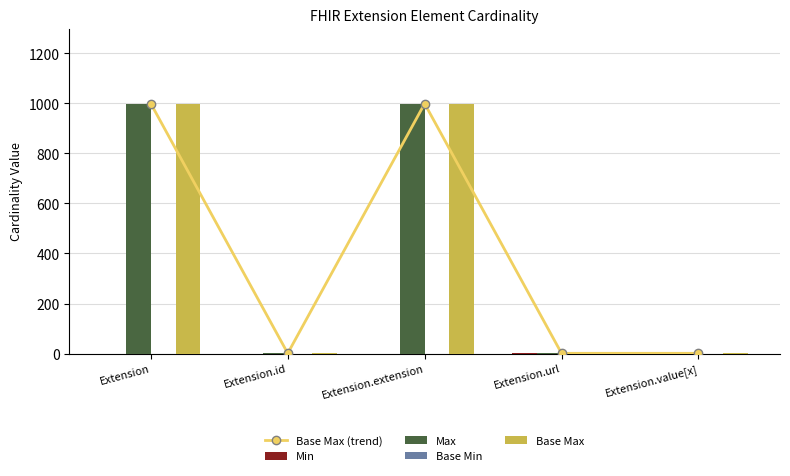

What is the sum of all Max values?

2001